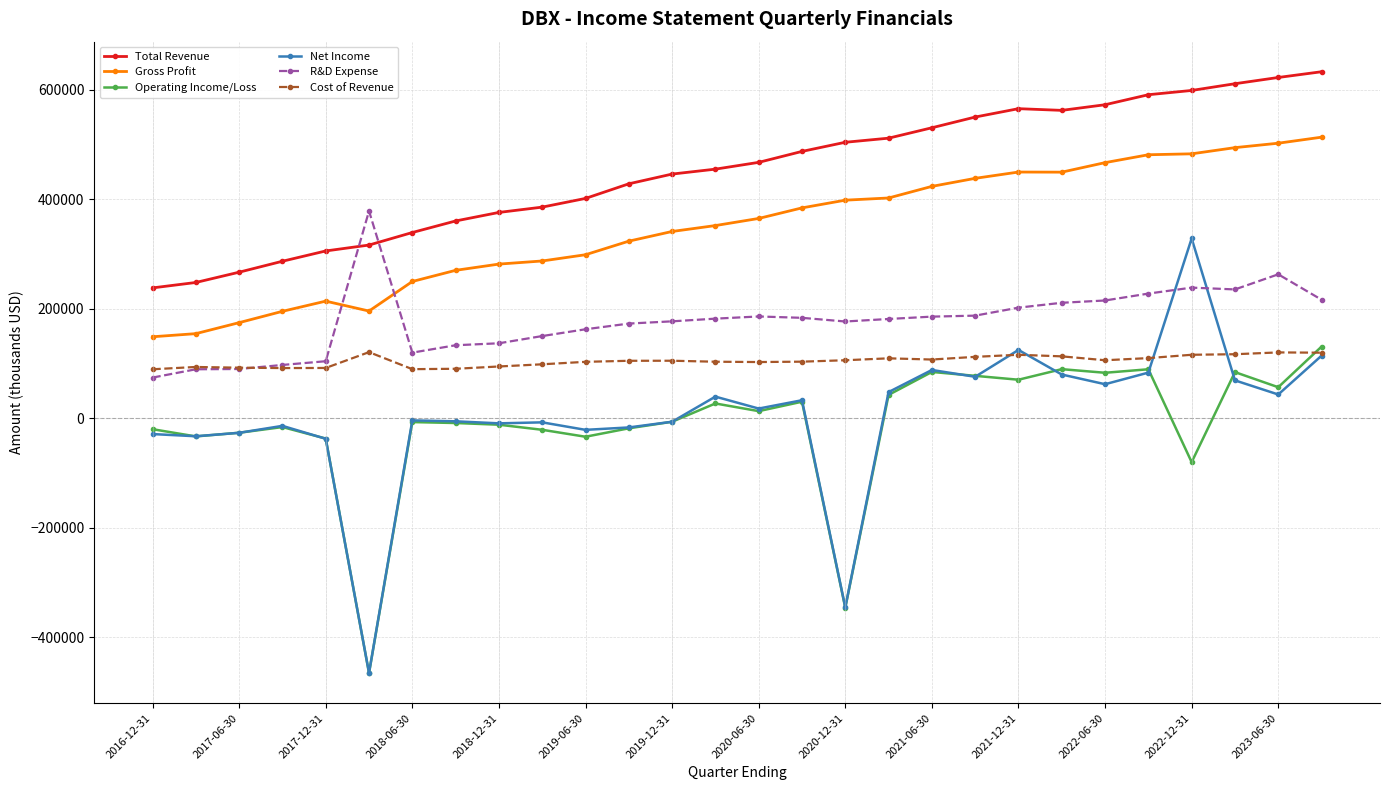

Which series has the largest range (max minus min)?

Net Income